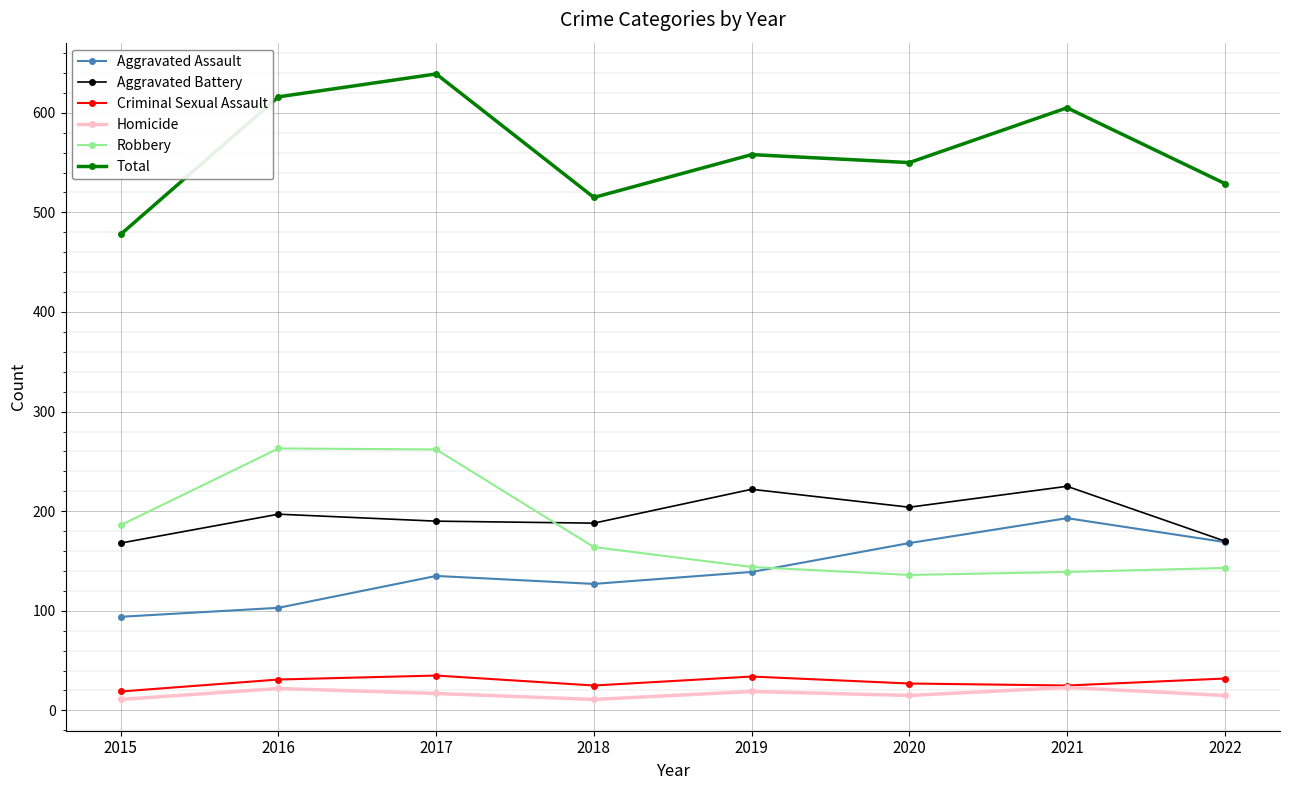

What is the minimum value for Aggravated Assault?

94